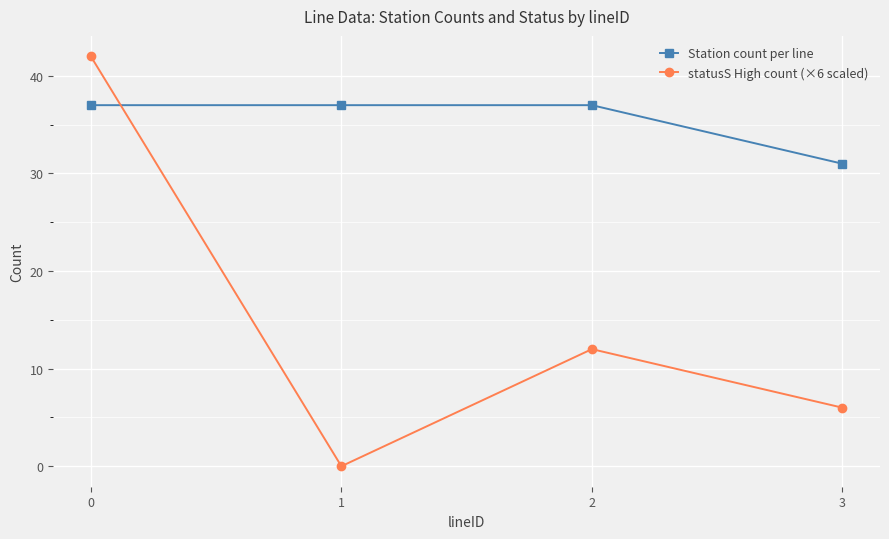

How many lines are shown in the chart?

2